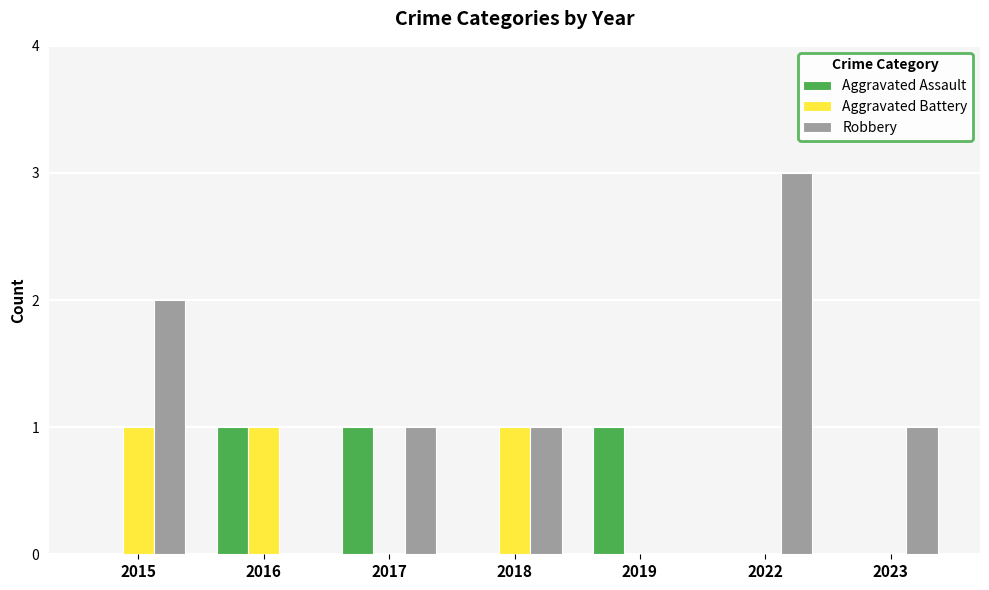

Reading left to right, what are all the values shown in this chart?

Aggravated Assault: 0	1	1	0	1	0	0
Aggravated Battery: 1	1	0	1	0	0	0
Robbery: 2	0	1	1	0	3	1